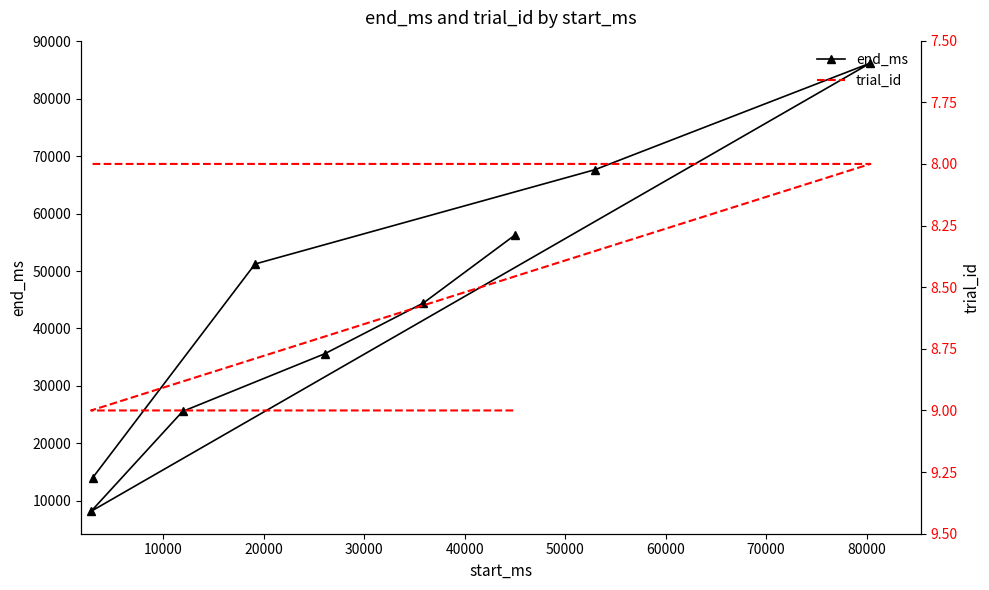

What is the value of the end_ms point at the 3rd from the left?

67629